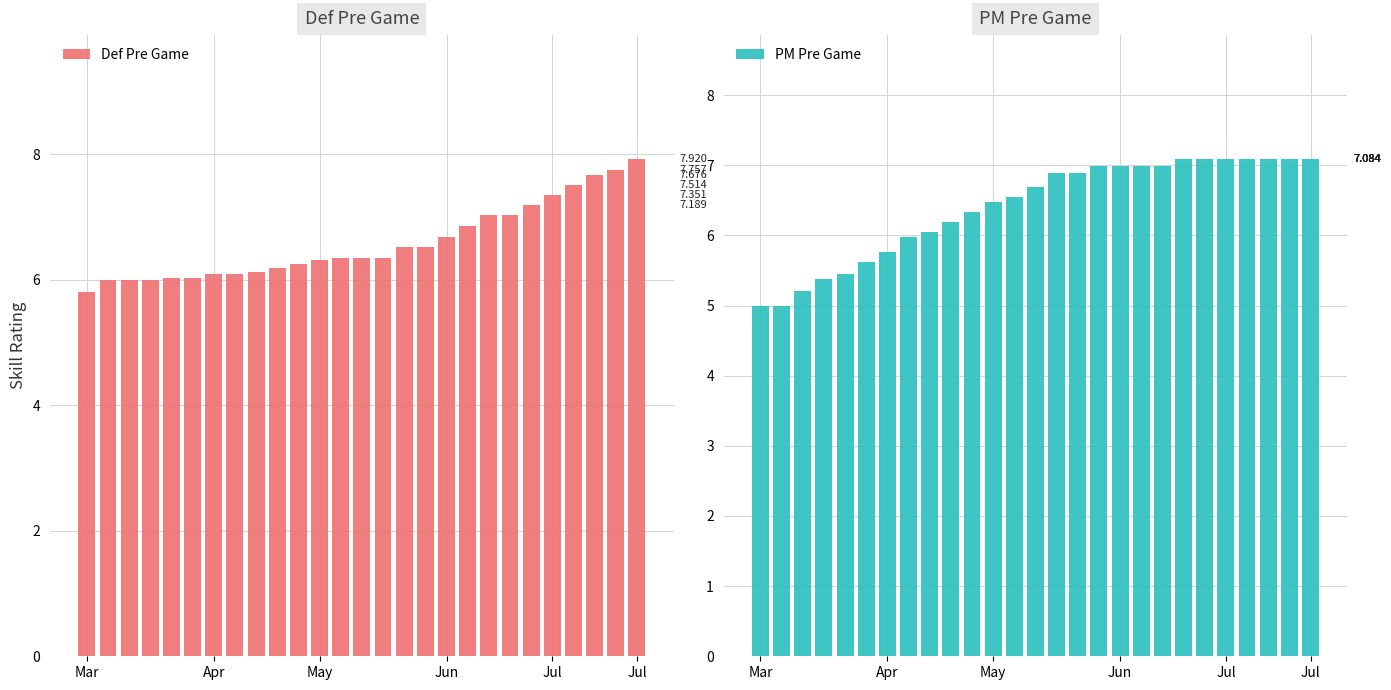

How many data points in PM Pre Game are above 6?

19